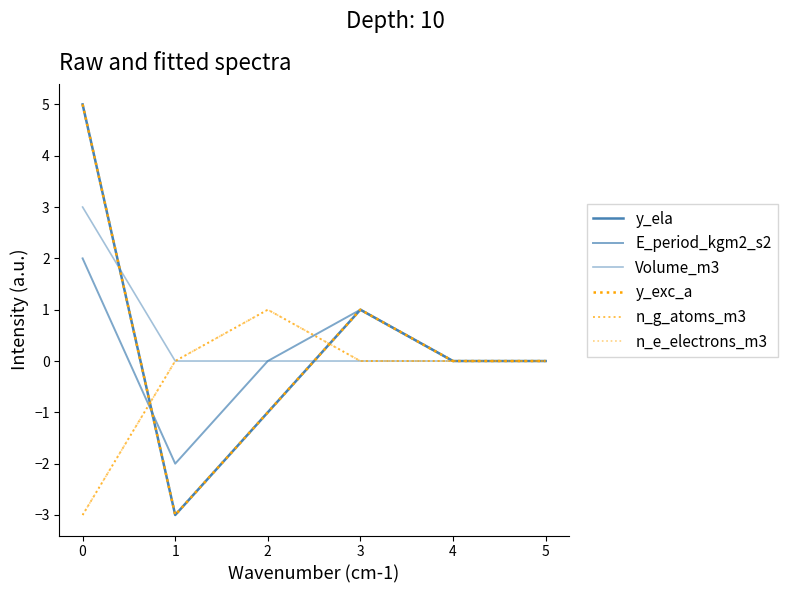

How many lines are shown in the chart?

6